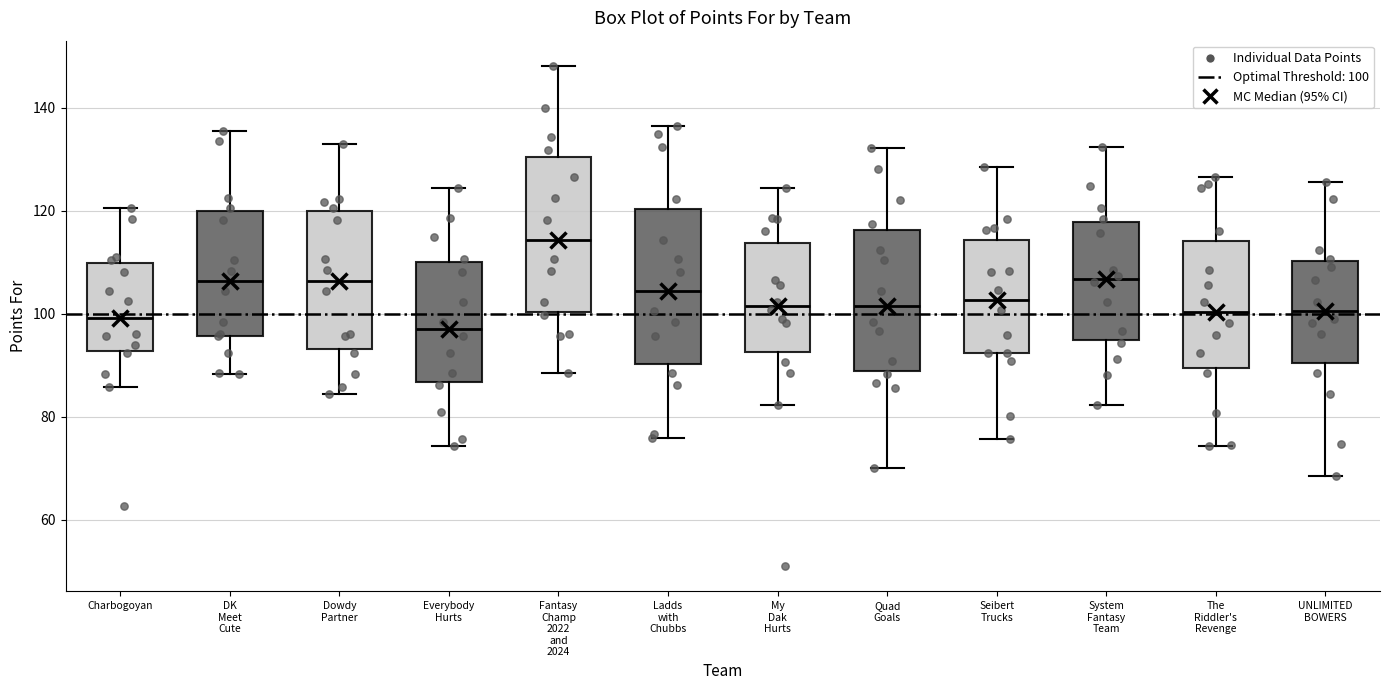

Reading left to right, read every box against the y-axis: the position of its median line, the range the box covers, and the ends of its whiskers. The values are not printed on the chart, so give them approximately, as read against the axis.

Charbogoyan: median 100, box 92 to 110, whiskers 86 to 120
DK Meet Cute: median 106, box 96 to 120, whiskers 88 to 136
Dowdy Partner: median 106, box 94 to 120, whiskers 84 to 134
Everybody Hurts: median 98, box 86 to 110, whiskers 74 to 124
Fantasy Champ 2022 and 2024: median 114, box 100 to 130, whiskers 88 to 148
Ladds with Chubbs: median 104, box 90 to 120, whiskers 76 to 136
My Dak Hurts: median 102, box 92 to 114, whiskers 82 to 124
Quad Goals: median 102, box 88 to 116, whiskers 70 to 132
Seibert Trucks: median 102, box 92 to 114, whiskers 76 to 128
System Fantasy Team: median 106, box 94 to 118, whiskers 82 to 132
The Riddler's Revenge: median 100, box 90 to 114, whiskers 74 to 126
UNLIMITED BOWERS: median 100, box 90 to 110, whiskers 68 to 126